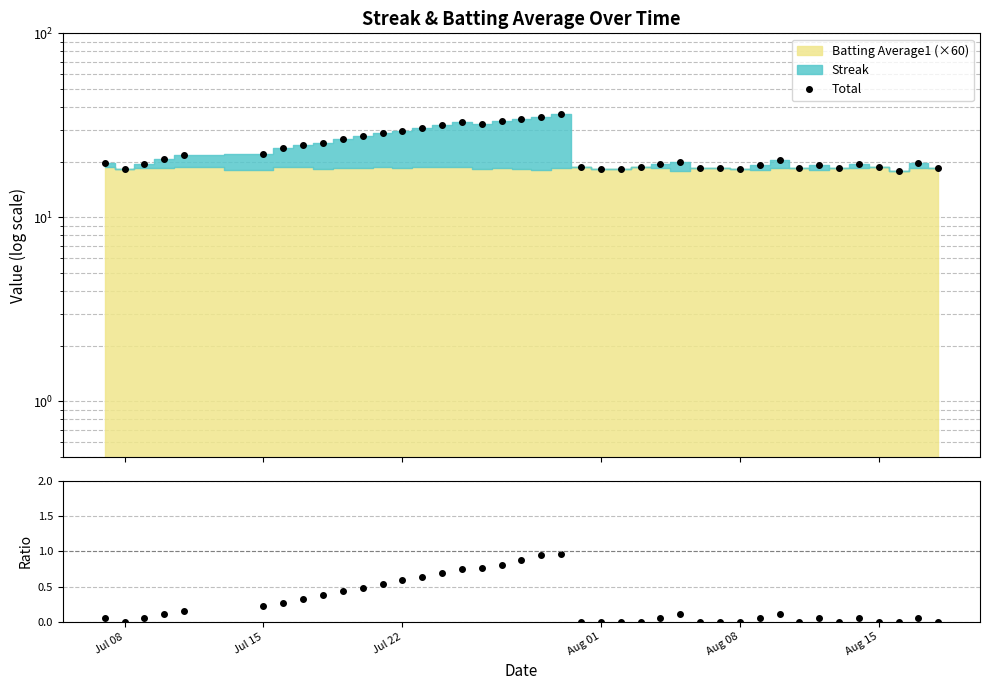

How many interior local peaks does the Total series have?

7